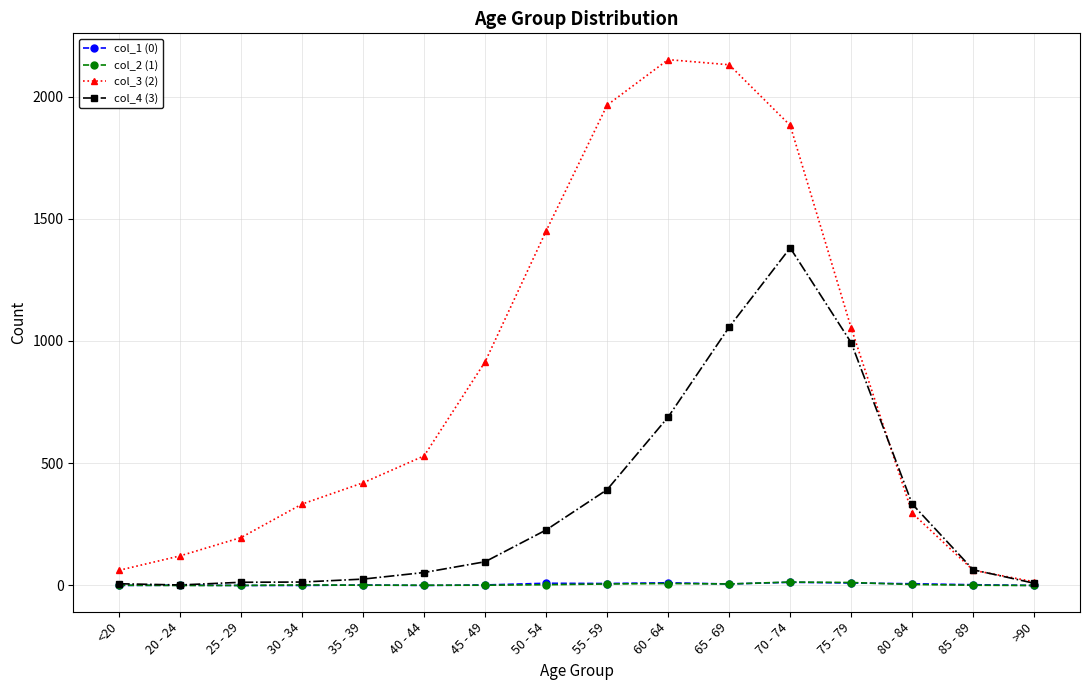

In col_4 (3), how many points are lower than both neighbors (excluding endpoints)?

1